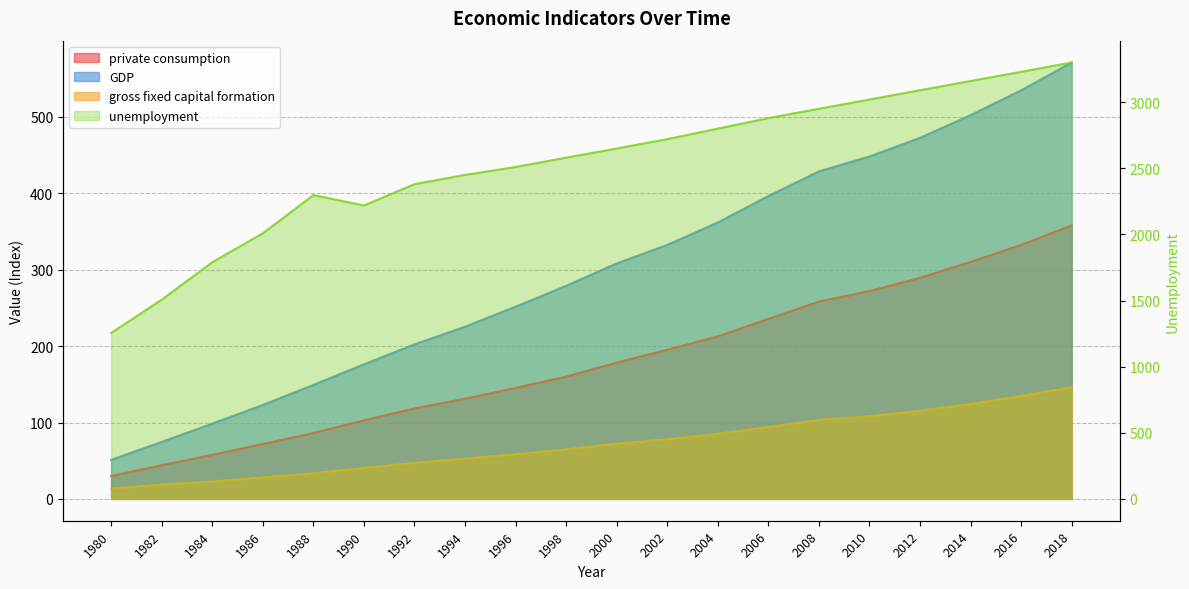

Reading left to right, list all the values displayed in this chart.

private consumption: 1980=29.9	1982=44.1	1984=57.7	1986=71.9	1988=86.3	1990=102.9	1992=118.5	1994=131.2	1996=145.3	1998=160.1	2000=178.4	2002=195.2	2004=212.8	2006=235.6	2008=258.3	2010=272.1	2012=289.4	2014=310.2	2016=332.5	2018=358.1
GDP: 1980=51.2	1982=74.6	1984=98.5	1986=123.0	1988=149.2	1990=176.2	1992=202.3	1994=225.4	1996=251.6	1998=278.9	2000=308.2	2002=332.5	2004=361.8	2006=396.4	2008=428.7	2010=448.2	2012=472.6	2014=502.3	2016=534.8	2018=571.2
gross fixed capital formation: 1980=13.5	1982=18.8	1984=22.9	1986=28.2	1988=33.7	1990=40.7	1992=47.2	1994=52.8	1996=58.6	1998=64.9	2000=72.3	2002=78.1	2004=85.4	2006=94.2	2008=103.5	2010=108.2	2012=115.6	2014=124.3	2016=134.8	2018=146.2
unemployment: 1980=1255.1	1982=1506.5	1984=1789.9	1986=2008.7	1988=2297.6	1990=2219.4	1992=2380.5	1994=2450.1	1996=2510.3	1998=2580.6	2000=2650.2	2002=2720.8	2004=2800.4	2006=2880.1	2008=2950.6	2010=3020.3	2012=3090.8	2014=3160.4	2016=3230.1	2018=3300.5